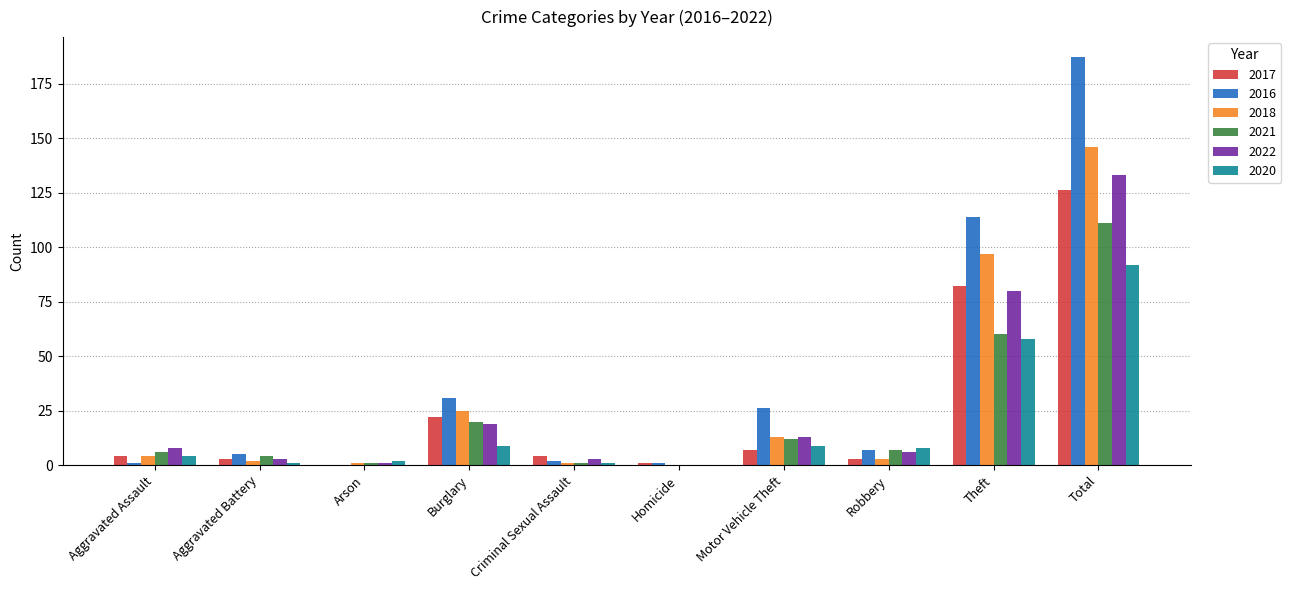

Reading left to right, extract all data points from this chart.

2017: 4	3	0	22	4	1	7	3	82	126
2016: 1	5	0	31	2	1	26	7	114	187
2018: 4	2	1	25	1	0	13	3	97	146
2021: 6	4	1	20	1	0	12	7	60	111
2022: 8	3	1	19	3	0	13	6	80	133
2020: 4	1	2	9	1	0	9	8	58	92